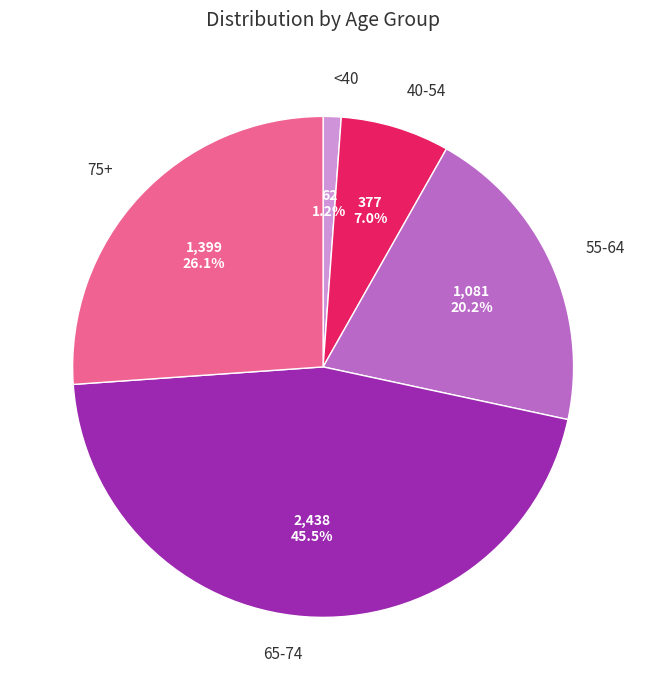

Which category has the biggest portion of the pie?

65-74